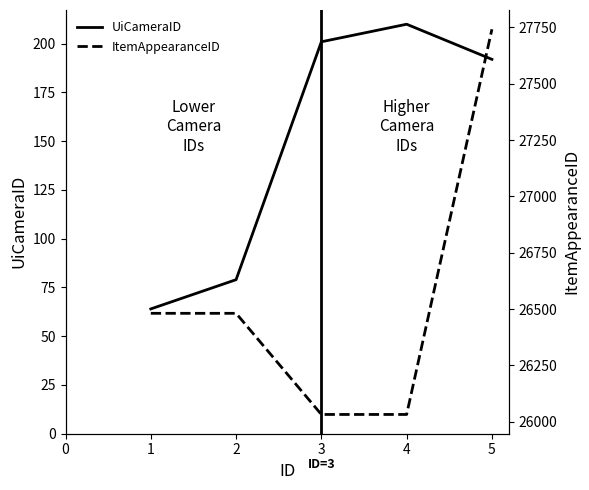

Which series has the largest total across all categories?

ItemAppearanceID